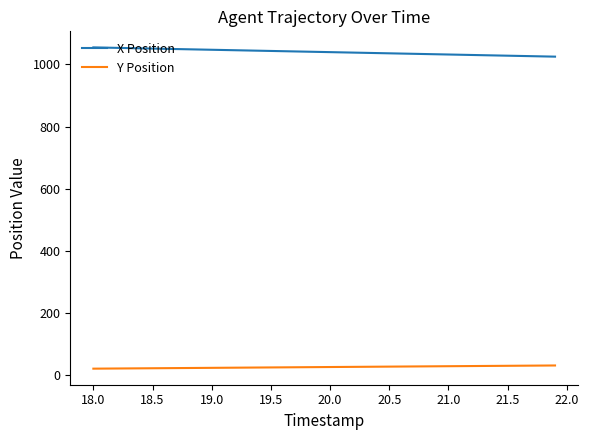

Rank the series by their average value, from highest to lowest.

X Position, Y Position